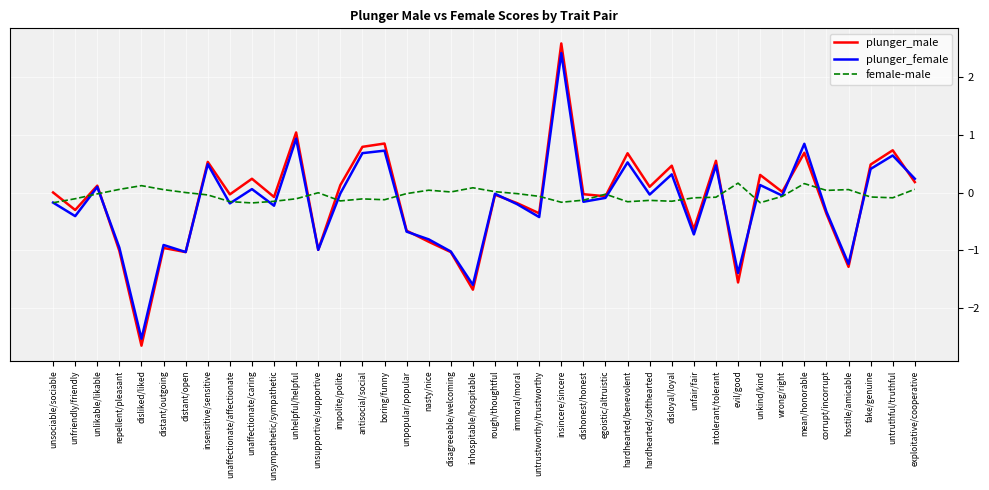

How many lines are shown in the chart?

3